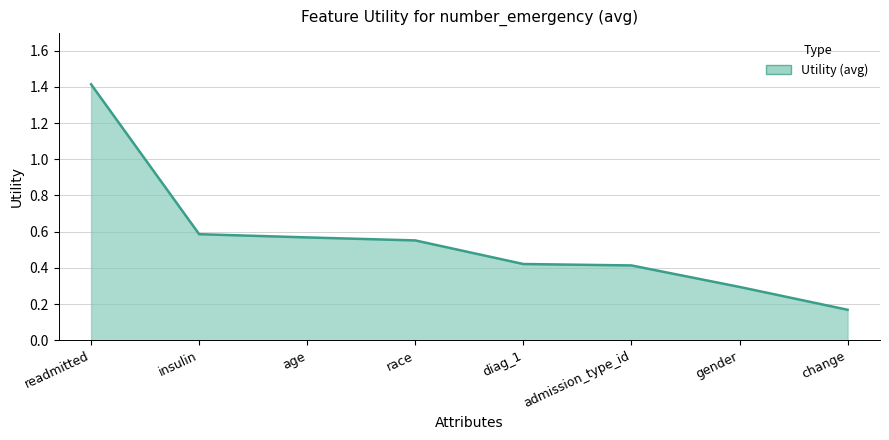

At which label is the value closest to 0?

change